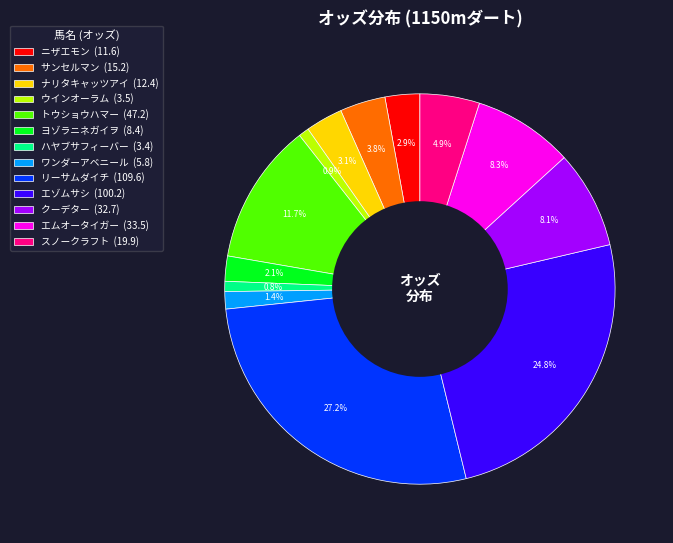

To the nearest percent, what portion does スノークラフト represent?

5%